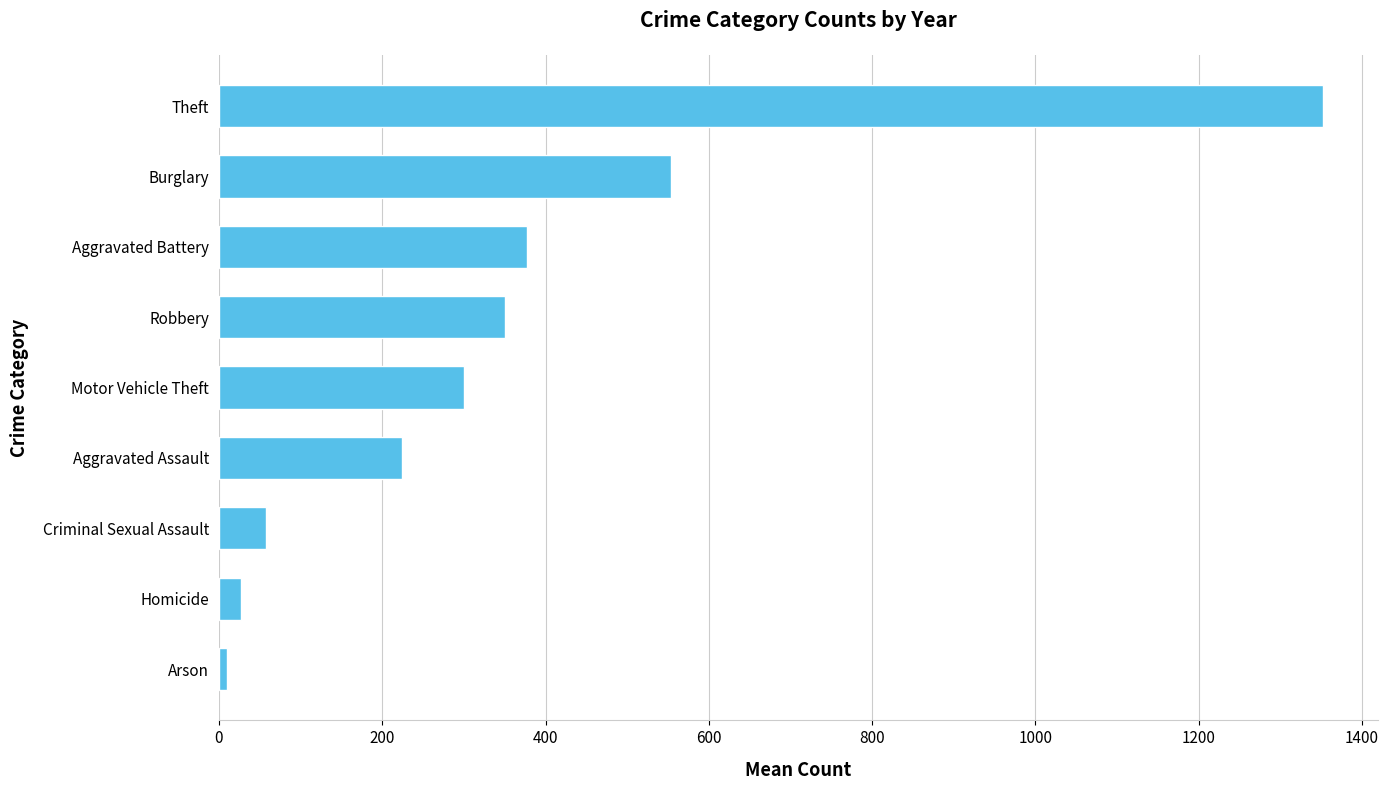

The chart shows a value of 554.0 at Burglary. True or false?

True